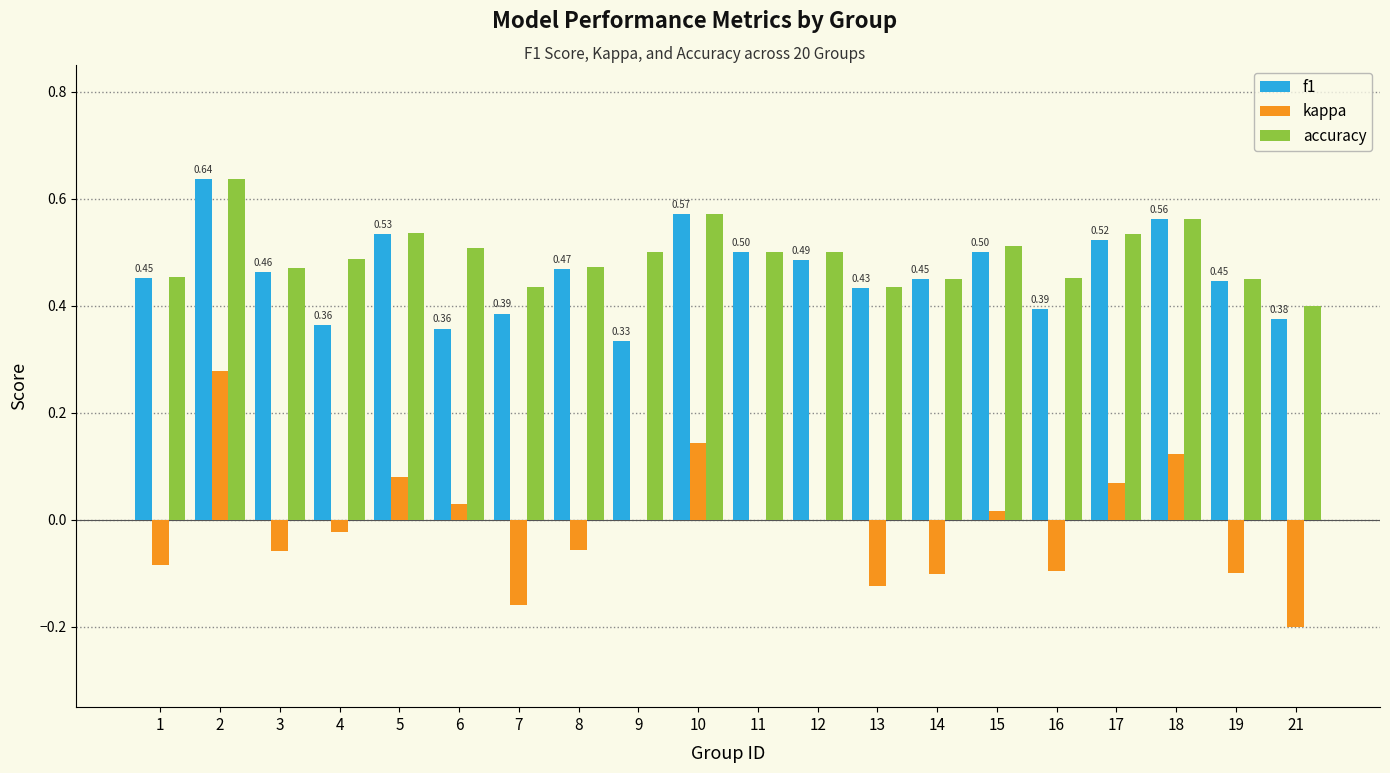

What is the sum of all f1 values?

9.2